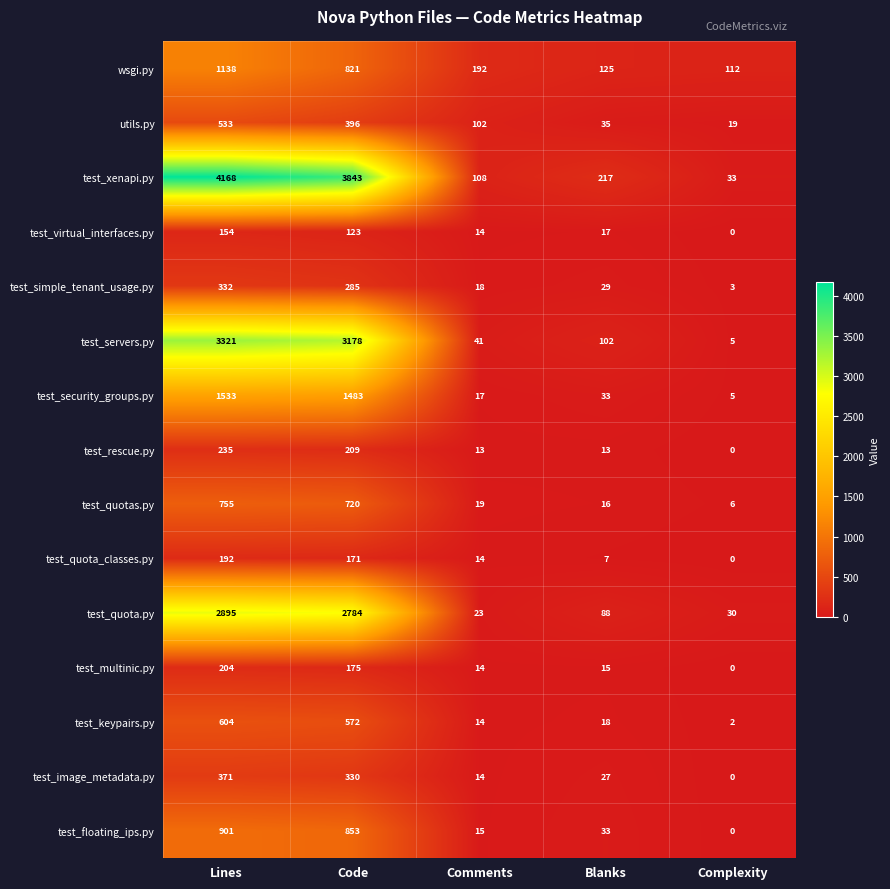

Between Lines and Blanks, which series saw the biggest shift?

test_xenapi.py